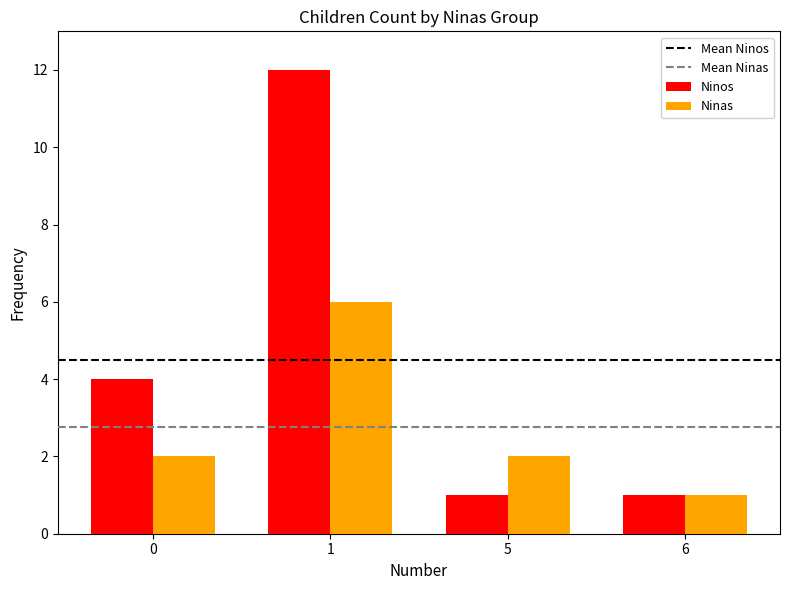

Which series changed the most between 1 and 6?

Ninos